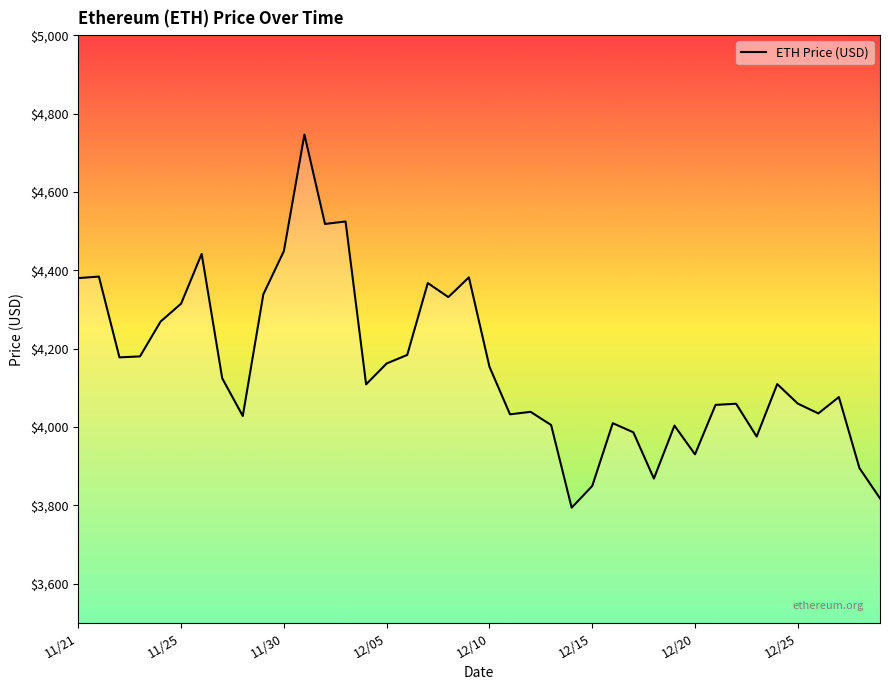

What is the maximum value shown in the chart?

4746.4